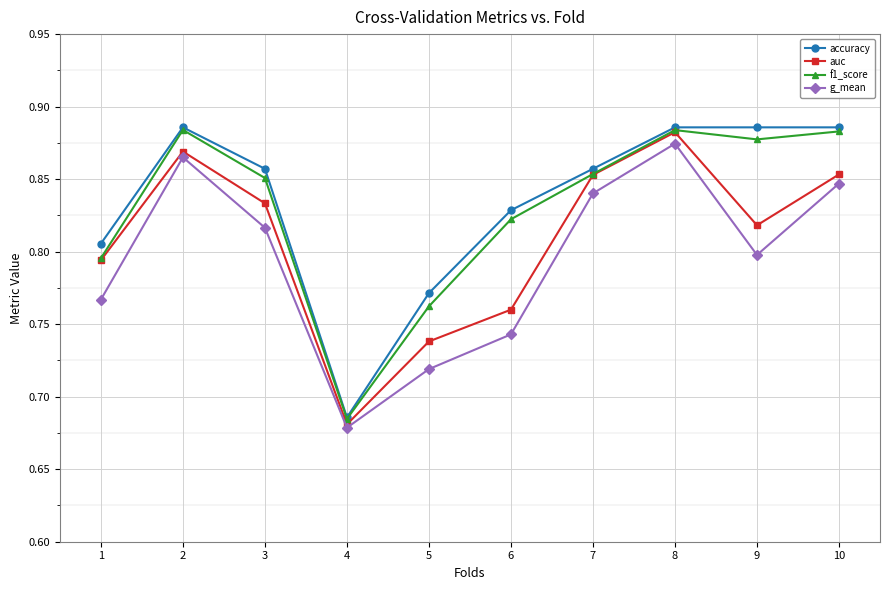

Where is auc nearest to the value 0?

4